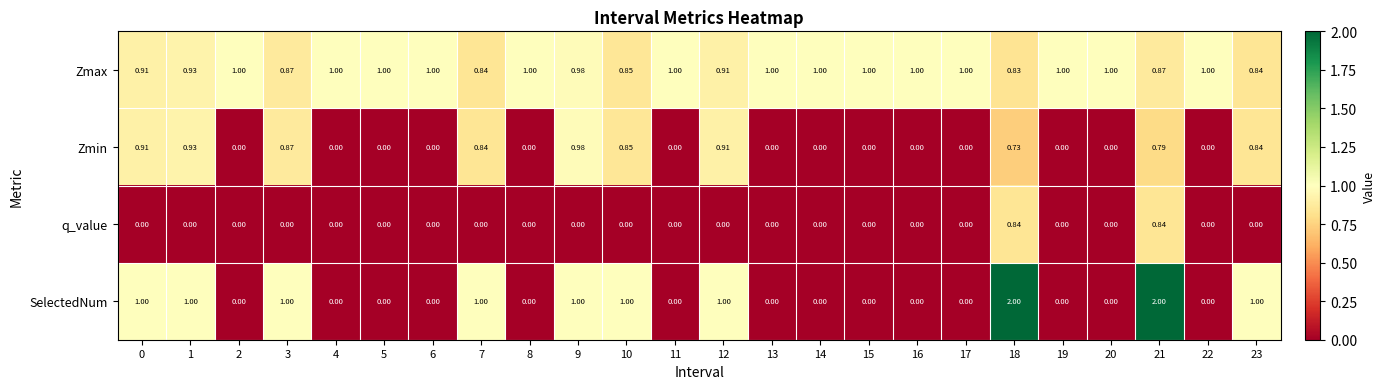

Rank the series by their maximum value, from lowest to highest.

q_value, Zmin, Zmax, SelectedNum